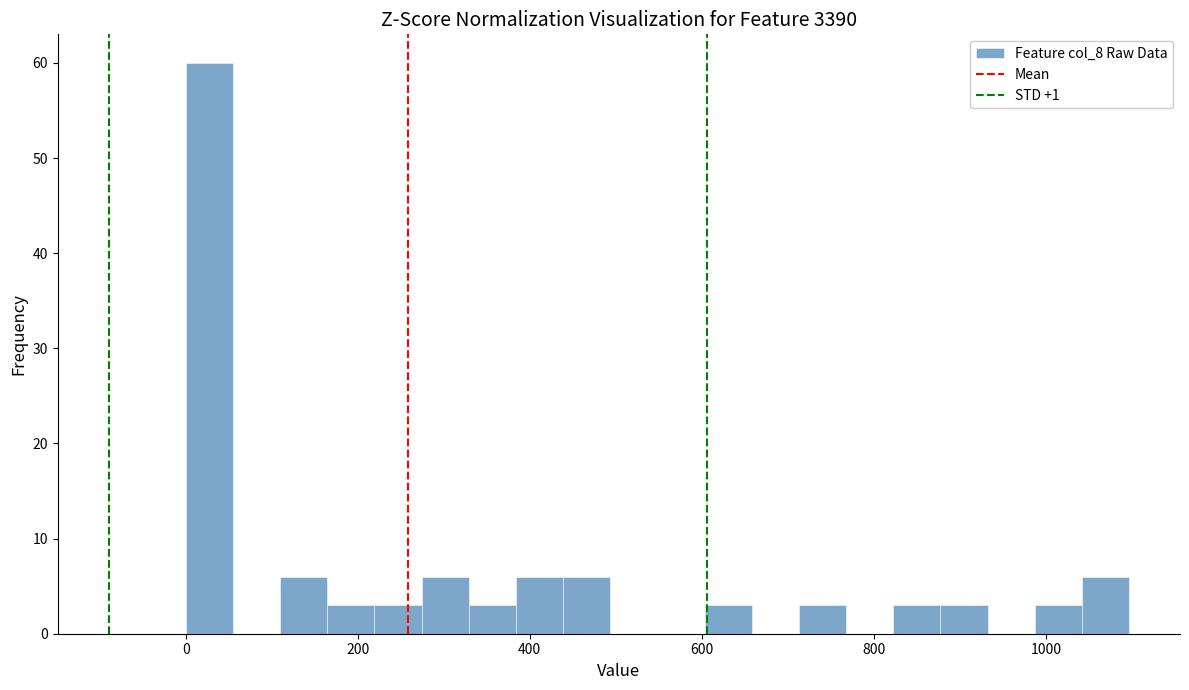

Read against the x-axis, roughly where is the centre of the tallest bar?

20